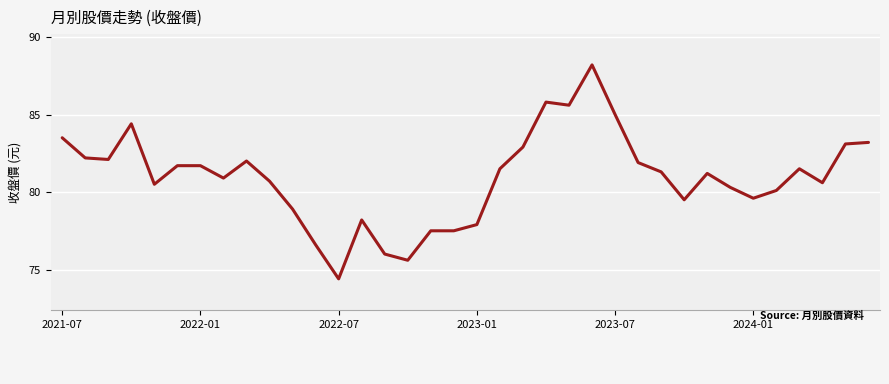

What is the smallest value displayed?

74.4